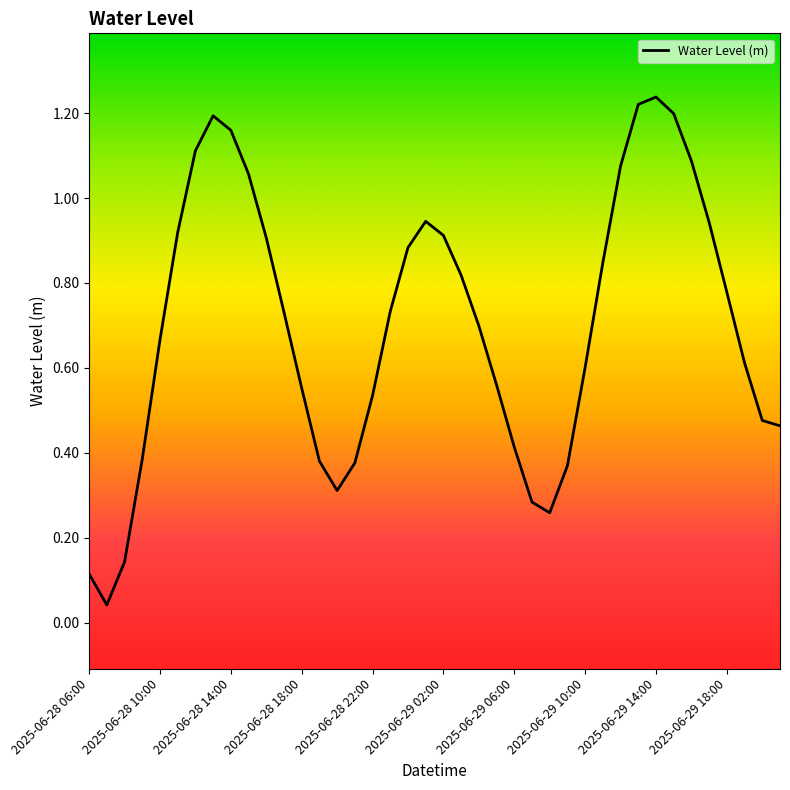

Reading left to right, what are all the values shown in this chart?

2025-06-28 06:00=0.1	2025-06-28 07:00=0.0	2025-06-28 08:00=0.1	2025-06-28 09:00=0.4	2025-06-28 10:00=0.7	2025-06-28 11:00=0.9	2025-06-28 12:00=1.1	2025-06-28 13:00=1.2	2025-06-28 14:00=1.2	2025-06-28 15:00=1.1	2025-06-28 16:00=0.9	2025-06-28 17:00=0.7	2025-06-28 18:00=0.6	2025-06-28 19:00=0.4	2025-06-28 20:00=0.3	2025-06-28 21:00=0.4	2025-06-28 22:00=0.5	2025-06-28 23:00=0.7	2025-06-29 00:00=0.9	2025-06-29 01:00=0.9	2025-06-29 02:00=0.9	2025-06-29 03:00=0.8	2025-06-29 04:00=0.7	2025-06-29 05:00=0.6	2025-06-29 06:00=0.4	2025-06-29 07:00=0.3	2025-06-29 08:00=0.3	2025-06-29 09:00=0.4	2025-06-29 10:00=0.6	2025-06-29 11:00=0.8	2025-06-29 12:00=1.1	2025-06-29 13:00=1.2	2025-06-29 14:00=1.2	2025-06-29 15:00=1.2	2025-06-29 16:00=1.1	2025-06-29 17:00=0.9	2025-06-29 18:00=0.8	2025-06-29 19:00=0.6	2025-06-29 20:00=0.5	2025-06-29 21:00=0.5